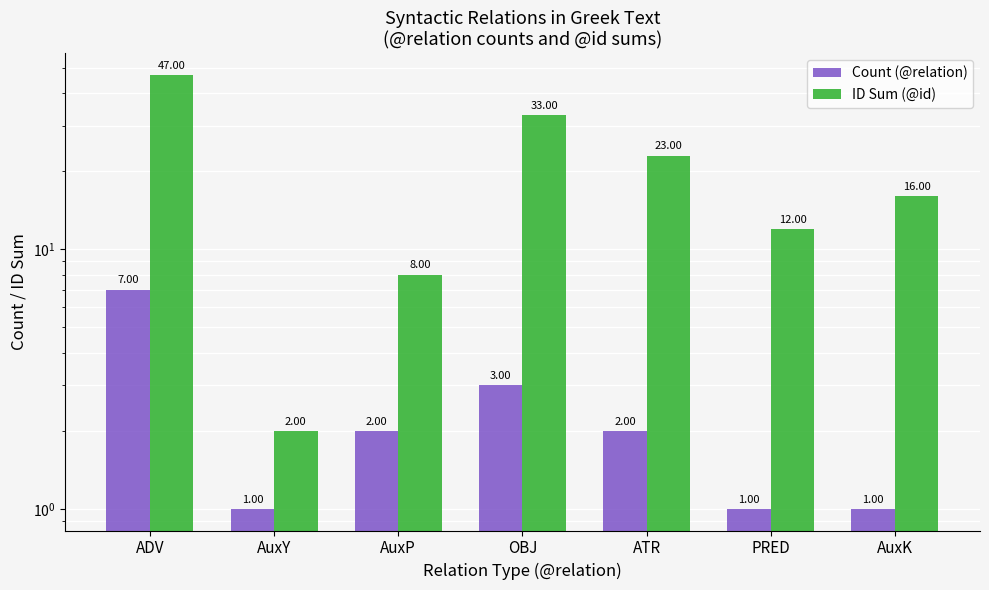

At how many categories does at least one series exceed 46?

1